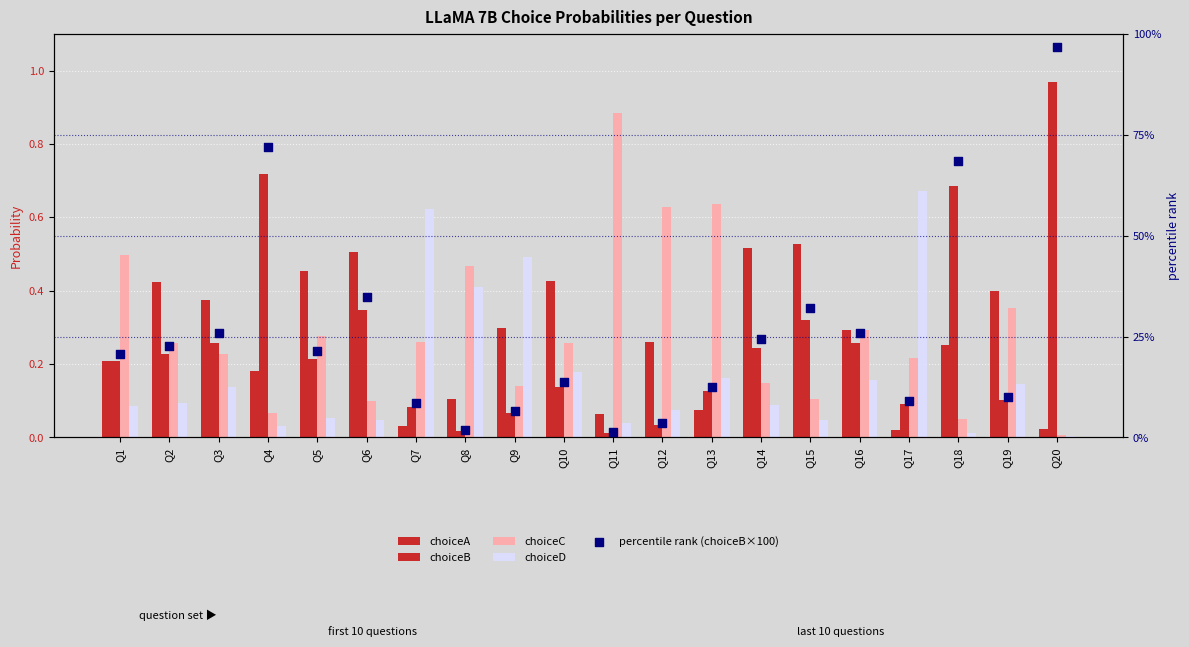

Which series has the largest total across all categories?

percentile rank (choiceB×100)